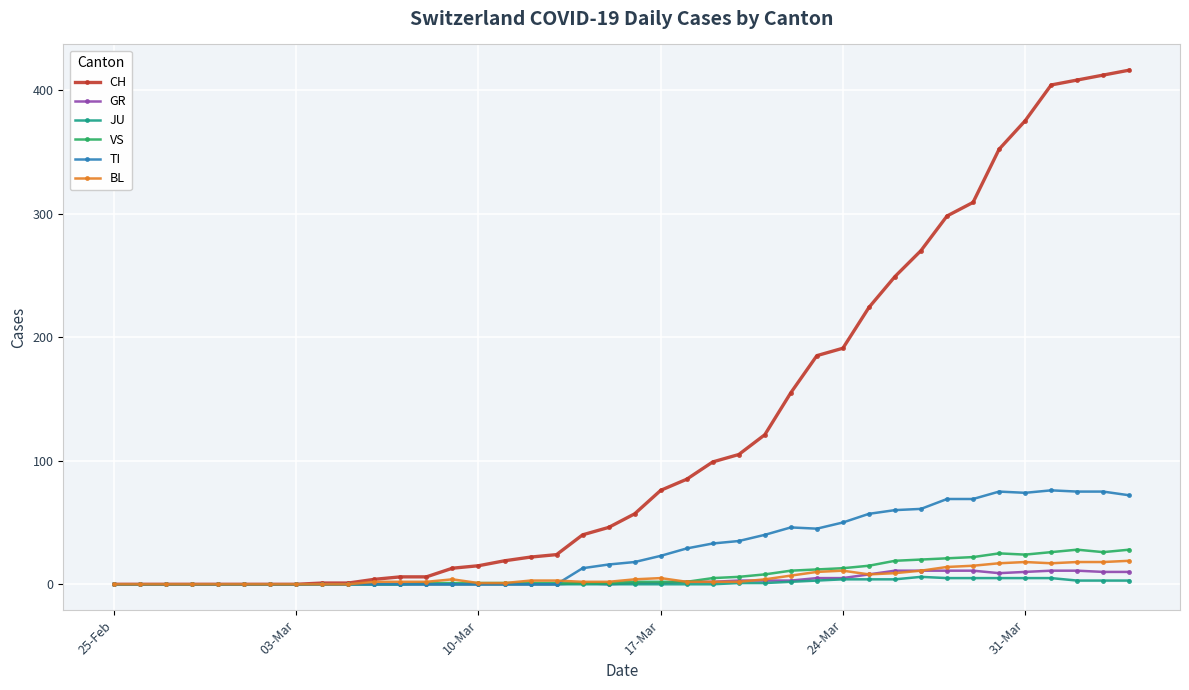

What are all the series names shown in the legend?

CH, GR, JU, VS, TI, BL